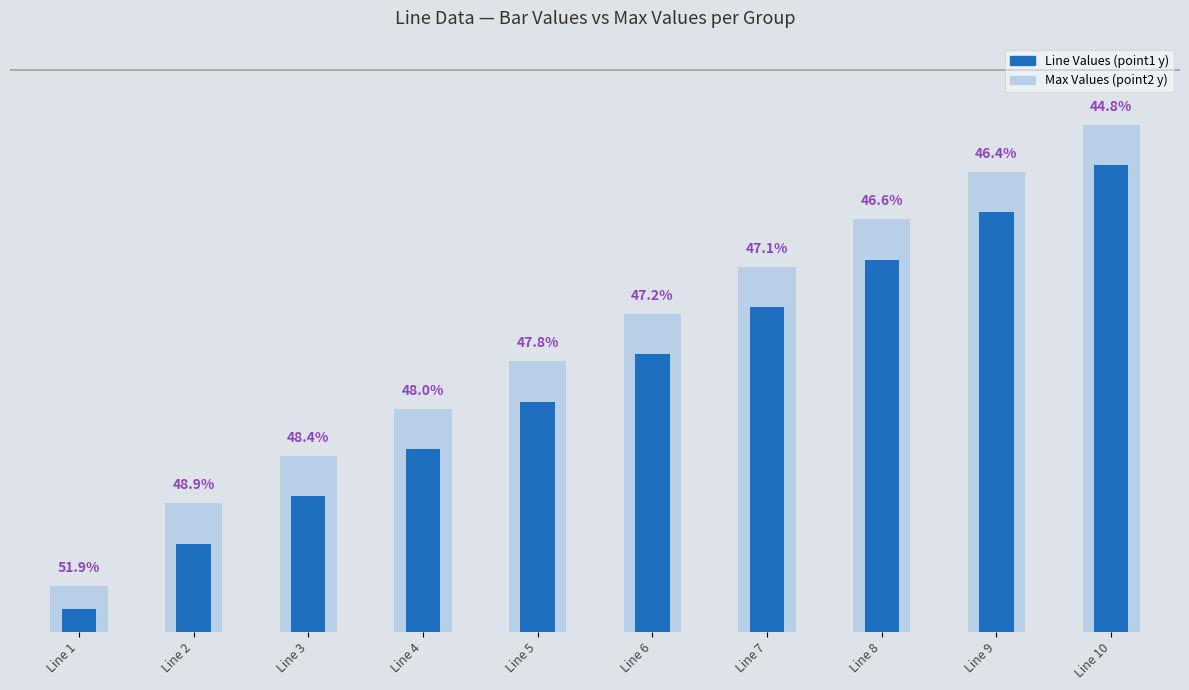

Reading left to right, list all the values displayed in this chart.

17	65	100	135	170	205	240	275	310	345